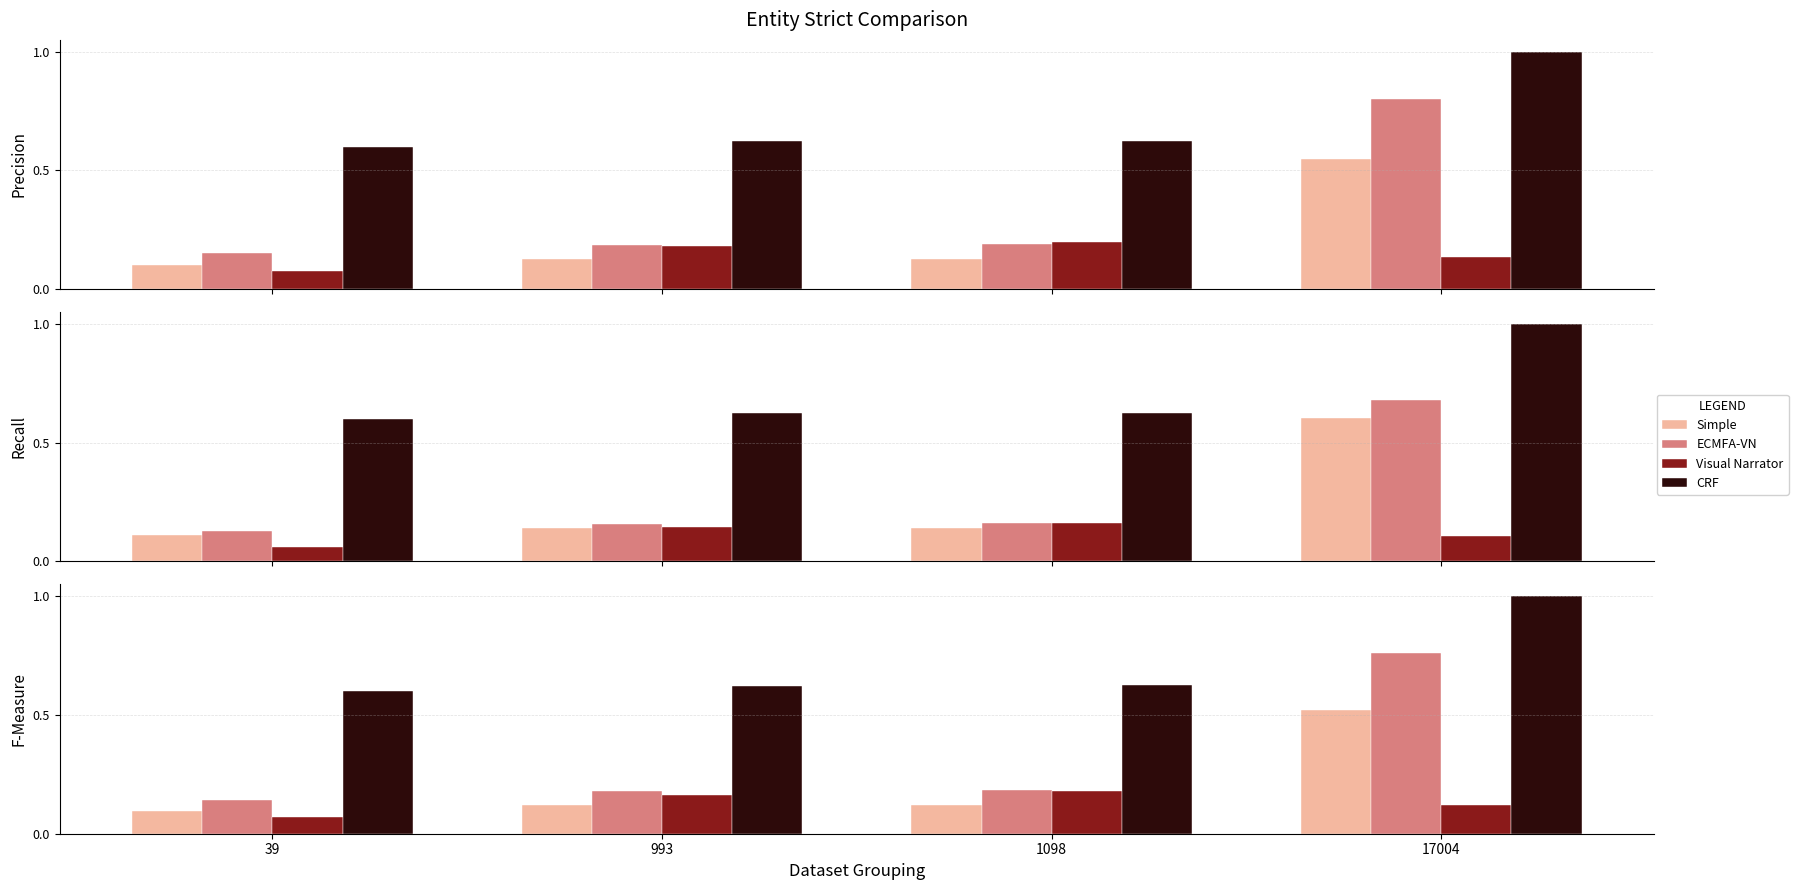

What is the total value across all series at 17004?

2.4